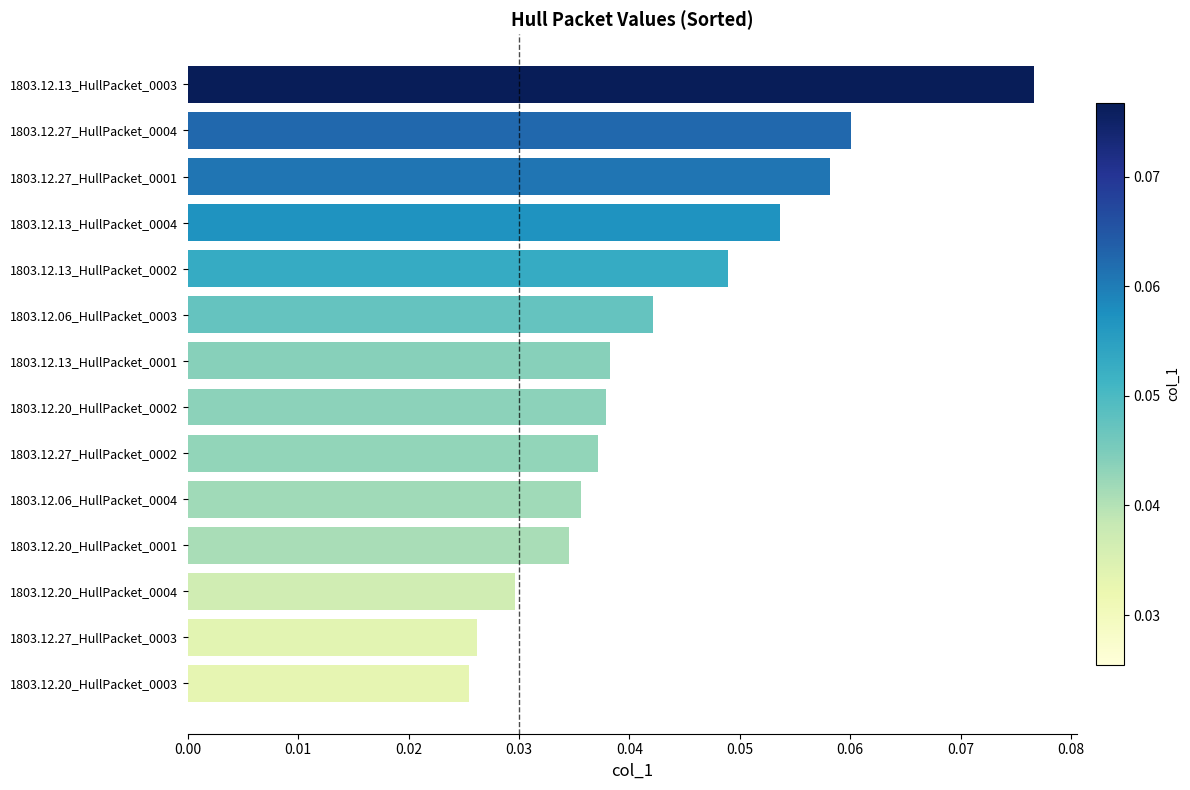

How many values are between 0 and 1?

14